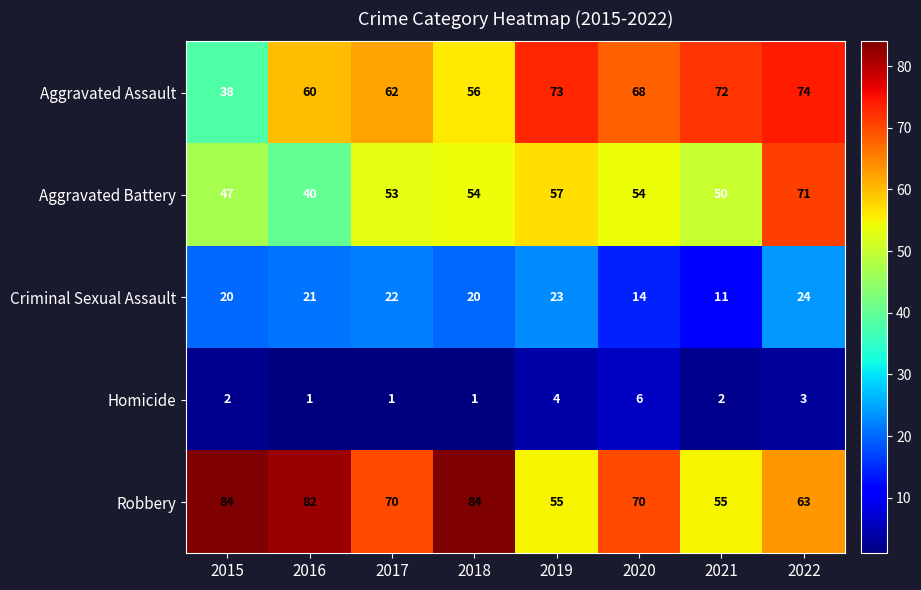

The value of Robbery at 2016 is 39. True or false?

False